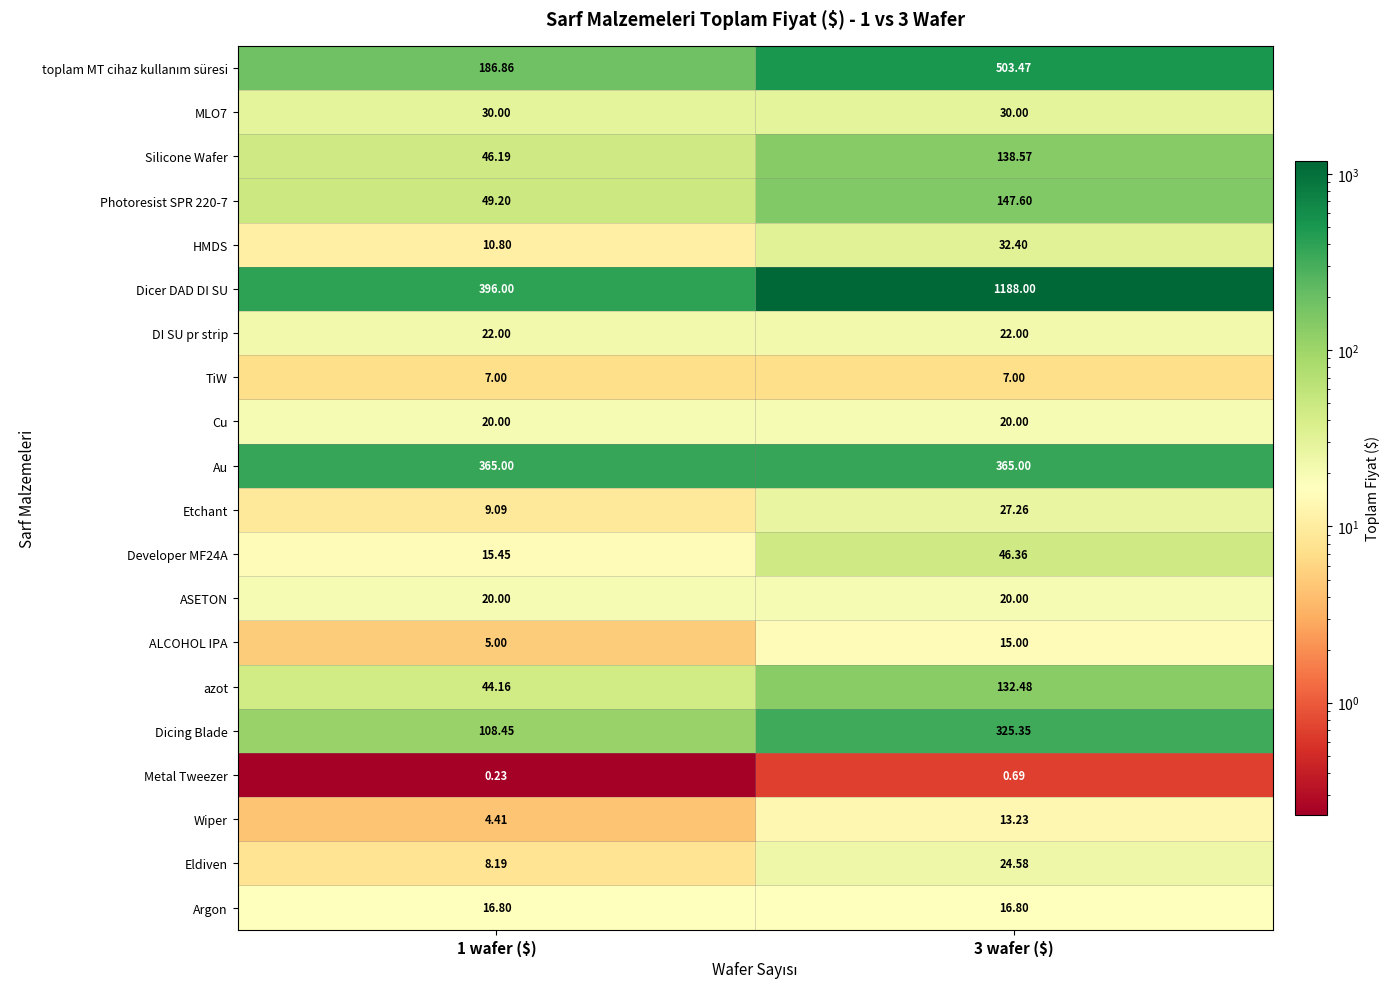

Which series has the largest total across all categories?

Dicer DAD DI SU